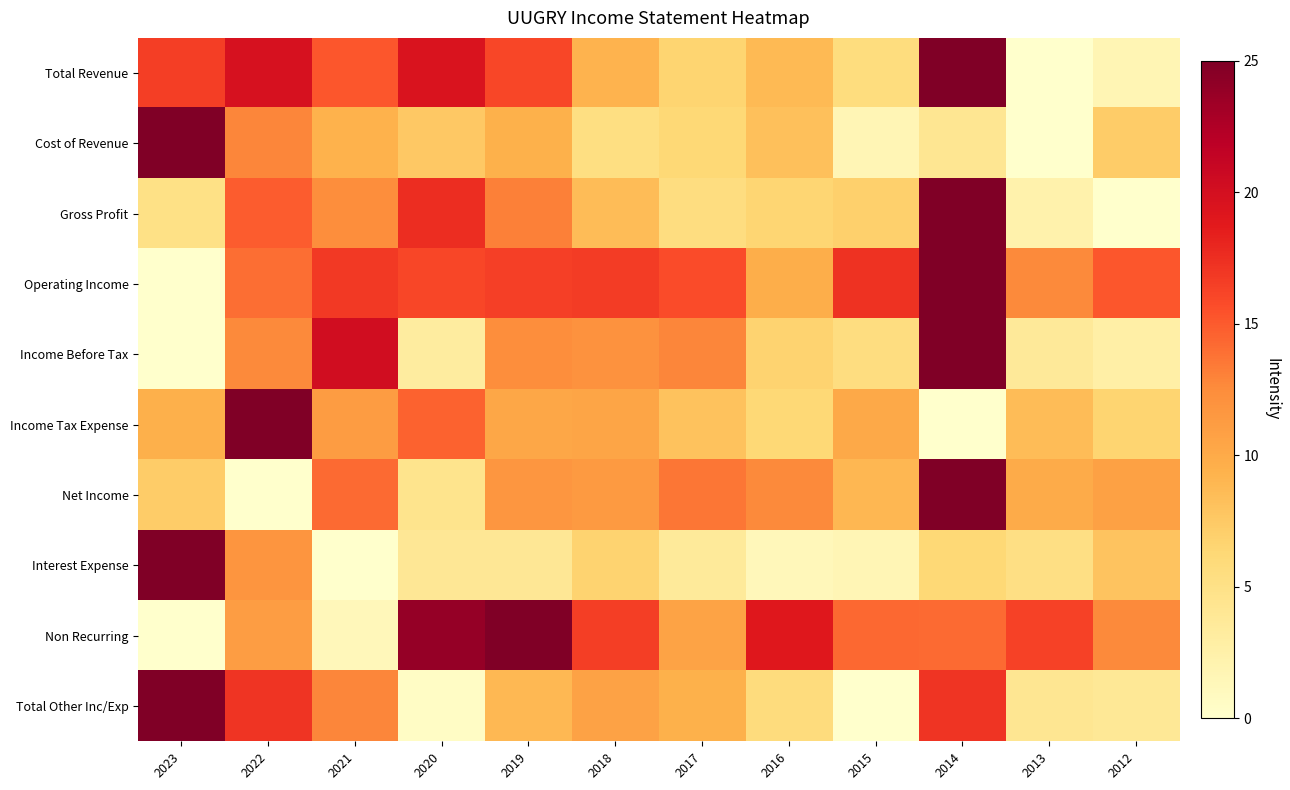

Reading left to right, transcribe all the data shown in this chart.

Total Revenue: 2023=16.6	2022=19.7	2021=15.2	2020=19.5	2019=16.1	2018=9.2	2017=6.6	2016=8.8	2015=5.6	2014=25.0	2013=0.0	2012=1.7
Cost of Revenue: 2023=25.0	2022=12.9	2021=9.3	2020=7.6	2019=9.4	2018=5.3	2017=6.2	2016=8.3	2015=1.6	2014=4.2	2013=0.0	2012=7.3
Gross Profit: 2023=5.0	2022=14.9	2021=12.3	2020=17.5	2019=13.2	2018=8.6	2017=5.5	2016=6.5	2015=7.0	2014=25.0	2013=2.3	2012=0.0
Operating Income: 2023=0.0	2022=14.0	2021=16.9	2020=16.0	2019=16.5	2018=16.6	2017=15.8	2016=9.7	2015=17.3	2014=25.0	2013=12.7	2012=15.2
Income Before Tax: 2023=0.0	2022=12.6	2021=20.3	2020=3.2	2019=12.4	2018=12.1	2017=12.8	2016=6.7	2015=5.5	2014=25.0	2013=3.7	2012=2.6
Income Tax Expense: 2023=9.5	2022=25.0	2021=11.1	2020=14.6	2019=10.3	2018=10.4	2017=8.0	2016=6.2	2015=10.1	2014=0.0	2013=8.6	2012=6.6
Net Income: 2023=7.3	2022=0.0	2021=14.2	2020=4.5	2019=11.7	2018=11.4	2017=13.6	2016=12.6	2015=9.0	2014=25.0	2013=9.9	2012=10.8
Interest Expense: 2023=25.0	2022=11.8	2021=0.0	2020=4.0	2019=4.0	2018=6.7	2017=3.6	2016=1.3	2015=1.7	2014=6.2	2013=5.2	2012=8.0
Non Recurring: 2023=0.0	2022=11.1	2021=1.3	2020=23.9	2019=25.0	2018=16.6	2017=10.6	2016=19.0	2015=14.3	2014=14.2	2013=16.3	2012=12.7
Total Other Inc/Exp: 2023=25.0	2022=17.1	2021=12.8	2020=0.5	2019=8.9	2018=10.7	2017=9.4	2016=5.7	2015=0.0	2014=17.1	2013=4.1	2012=3.9